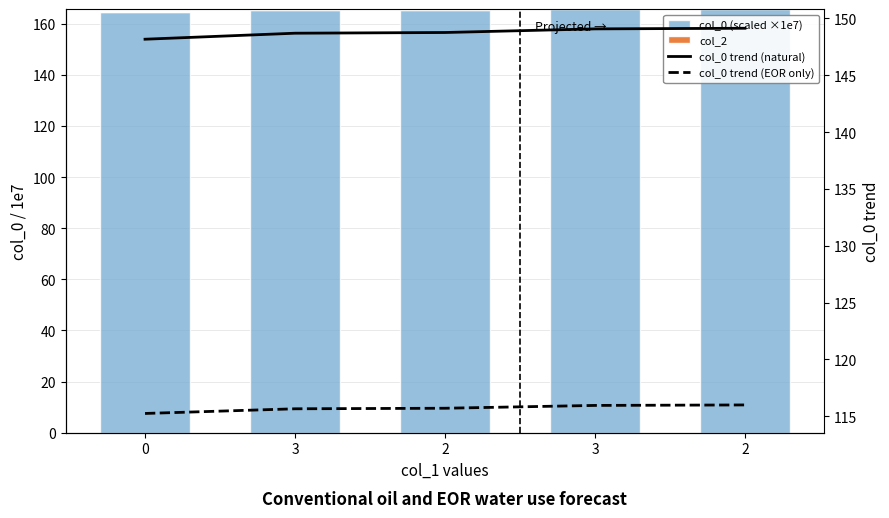

What is the sum of all col_0 trend (natural) values?

743.9